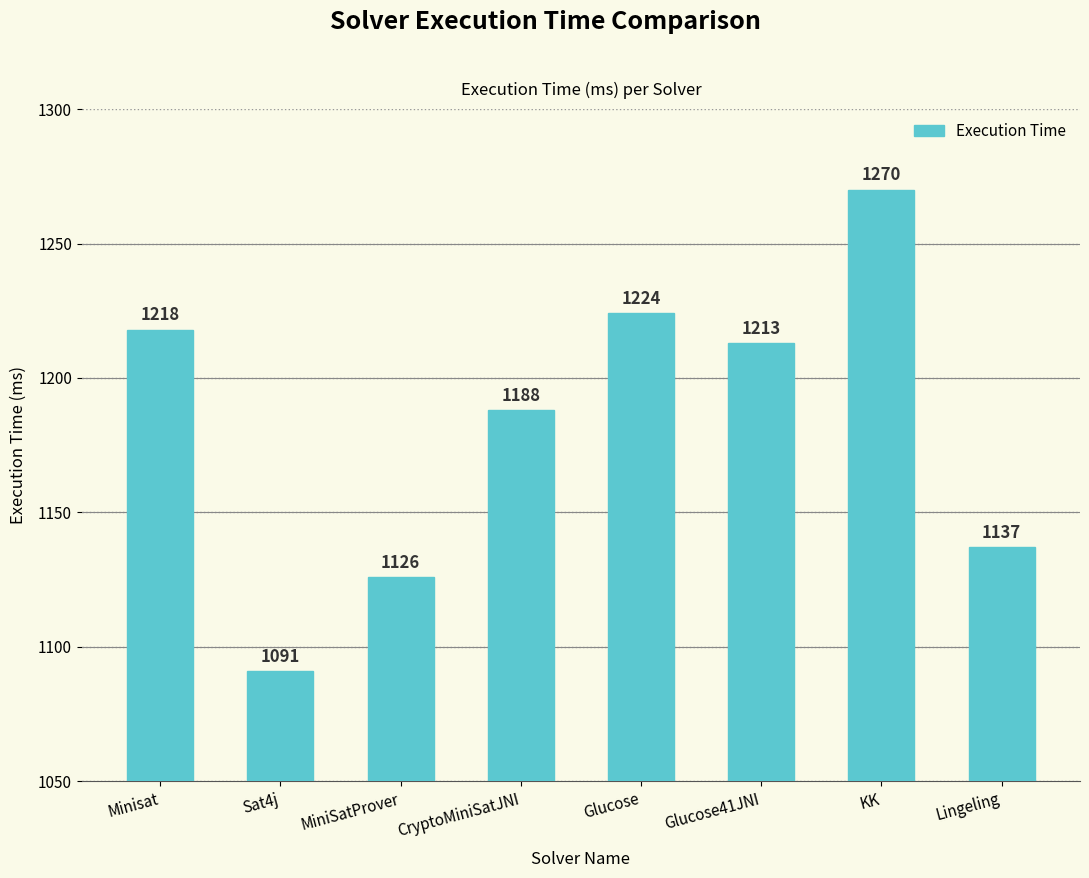

Is it true that the value at Glucose41JNI is 615?

False